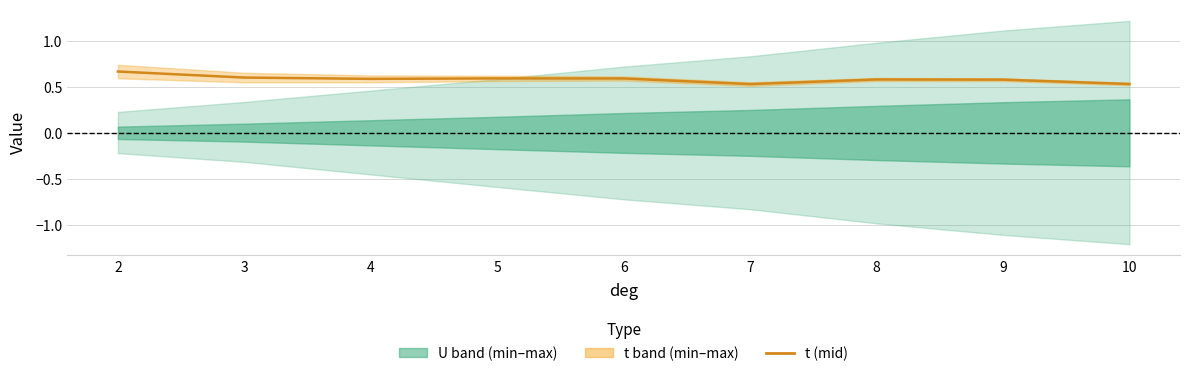

Does the chart have visible grid lines?

Yes